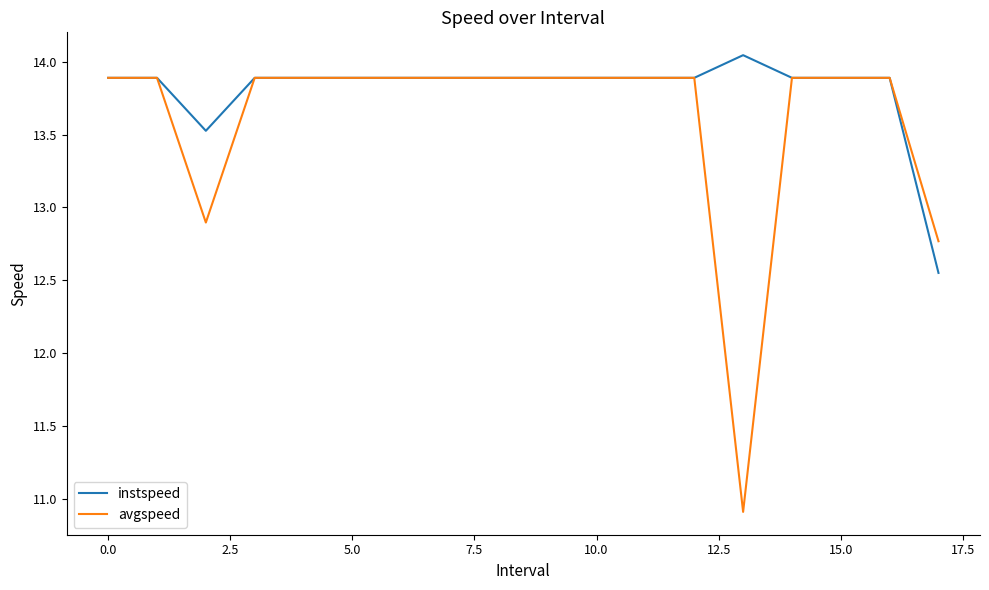

Which series has the largest total across all categories?

instspeed